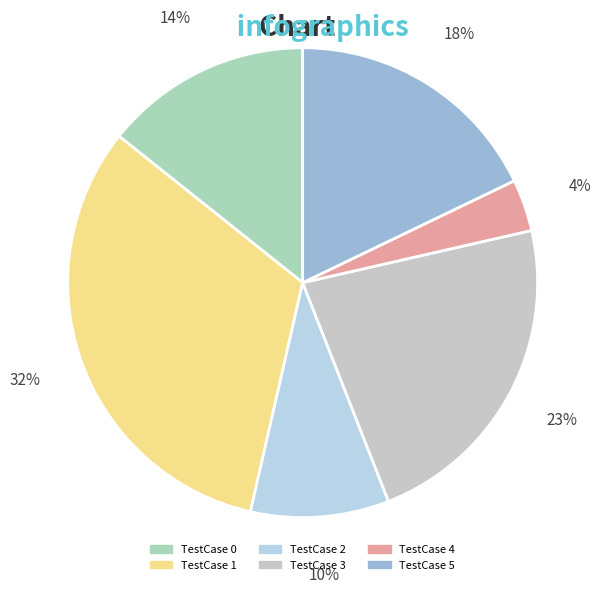

What percentage is NOT represented by TestCase 5?

82.1%